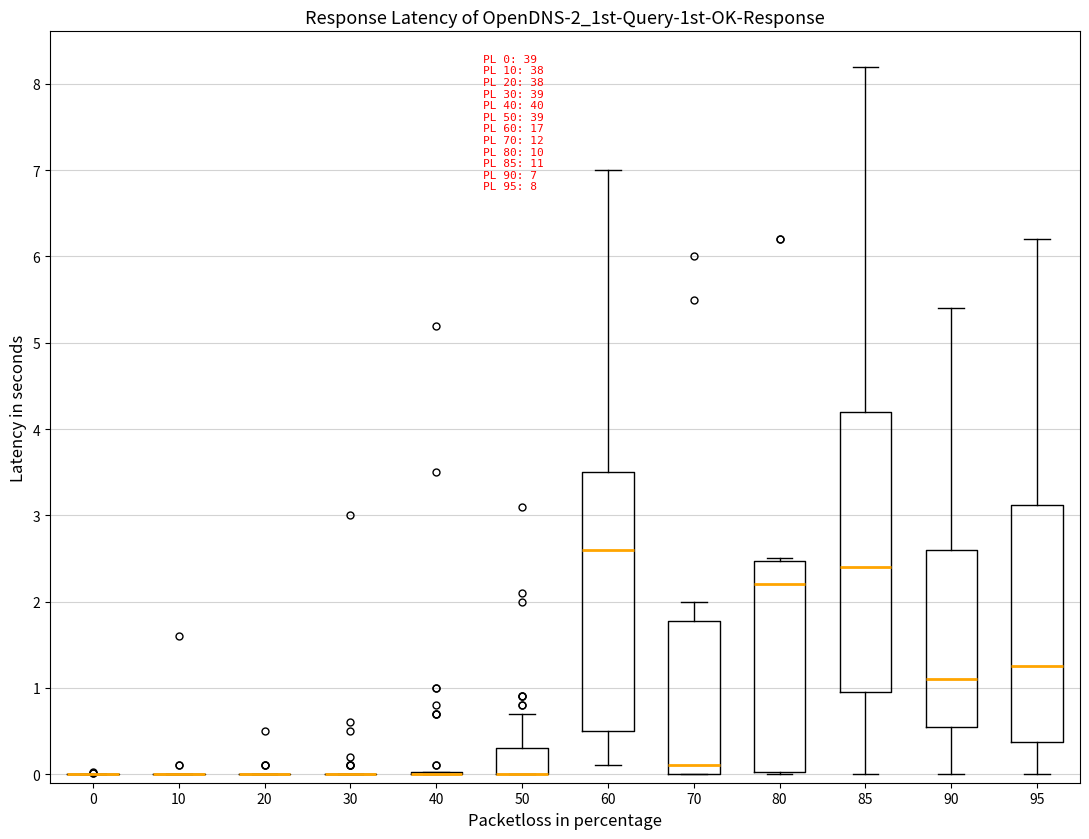

Which box is the tallest, from its lower edge to its upper edge?

85